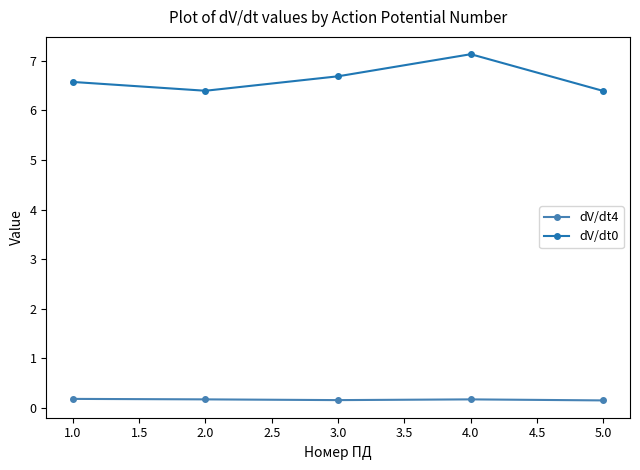

What is the average value of the dV/dt0 series?

6.6